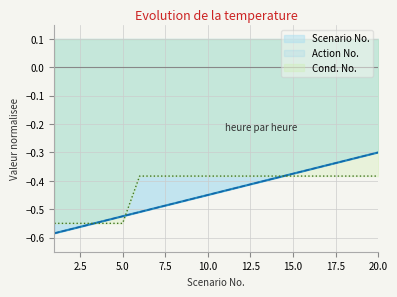

List the series in order of their peak value, lowest first.

Cond. No., Scenario No., Action No.